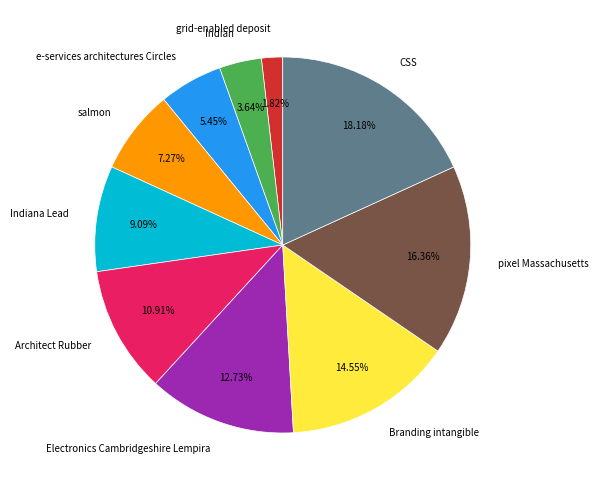

Which slice is the smallest?

grid-enabled deposit